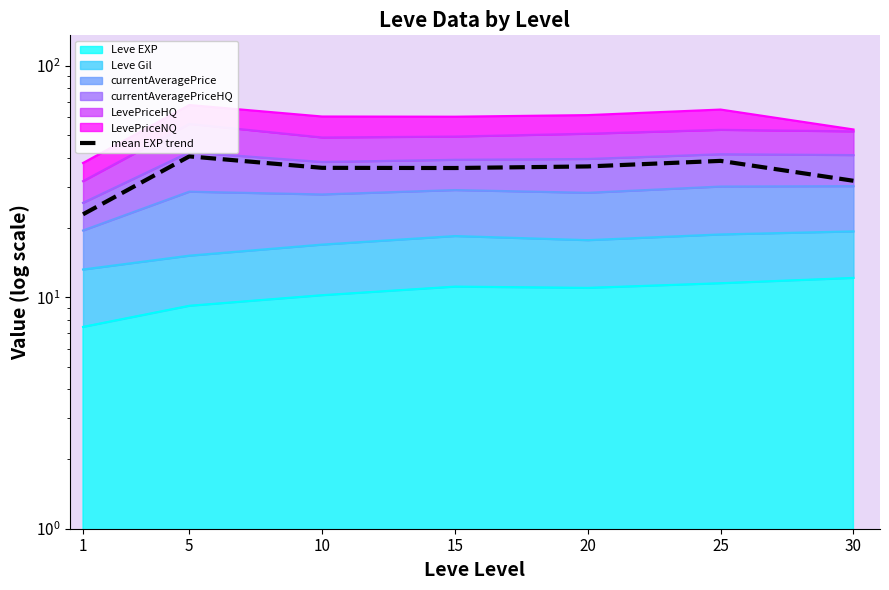

Reading right to left, what are all the values shown in this chart?

31.9	38.8	36.7	36.2	36.2	40.6	22.8